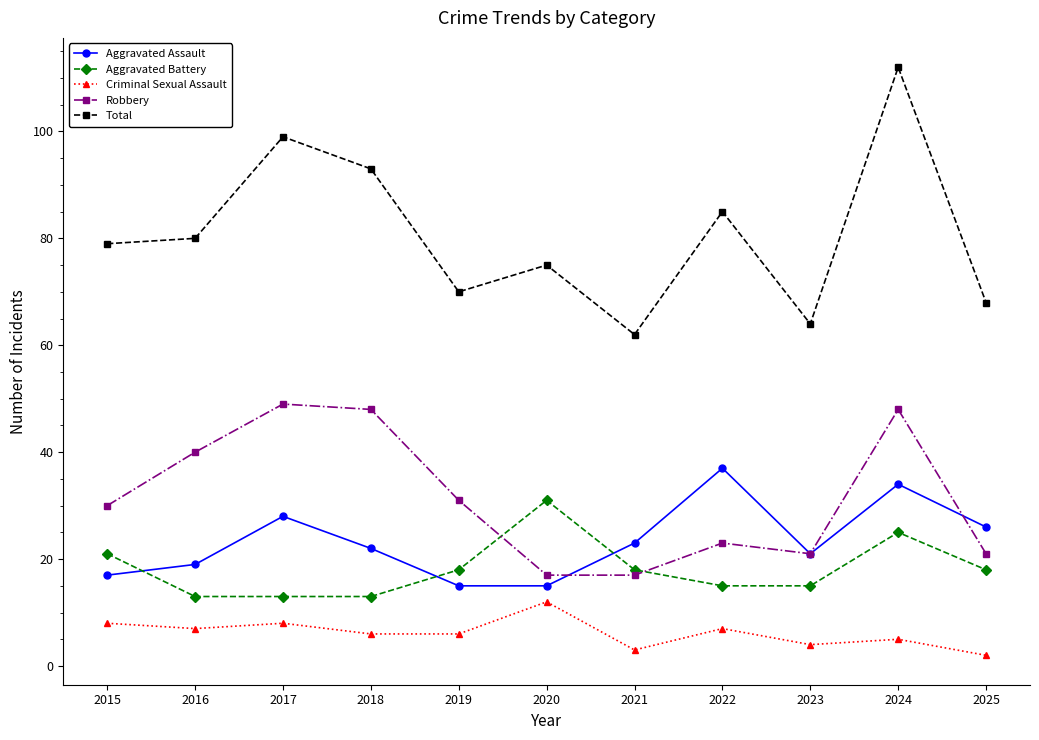

Reading left to right, transcribe all the data shown in this chart.

Aggravated Assault: 17	19	28	22	15	15	23	37	21	34	26
Aggravated Battery: 21	13	13	13	18	31	18	15	15	25	18
Criminal Sexual Assault: 8	7	8	6	6	12	3	7	4	5	2
Robbery: 30	40	49	48	31	17	17	23	21	48	21
Total: 79	80	99	93	70	75	62	85	64	112	68